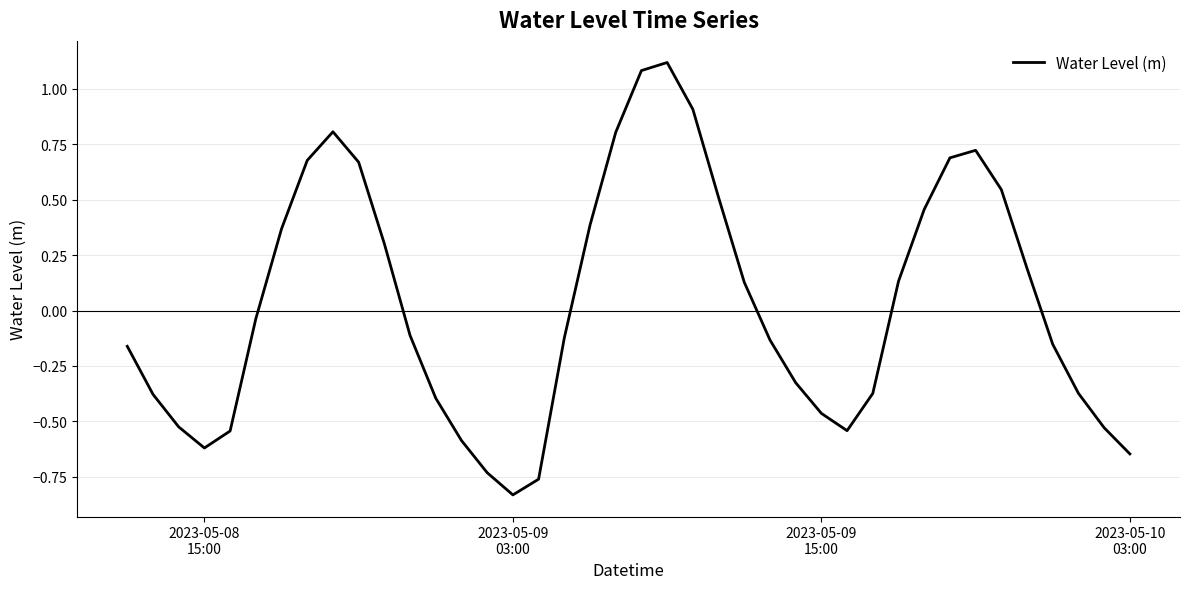

How many positive values are there?

18